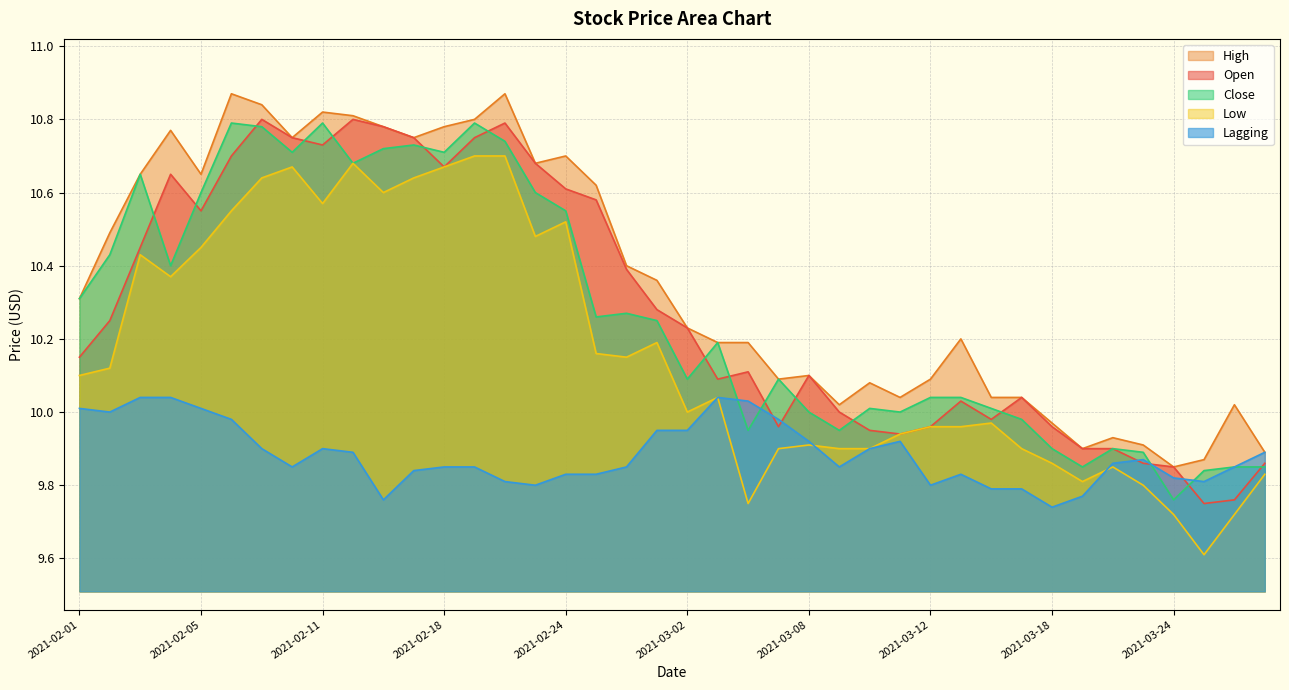

Does the chart display data point markers on the line(s)?

No